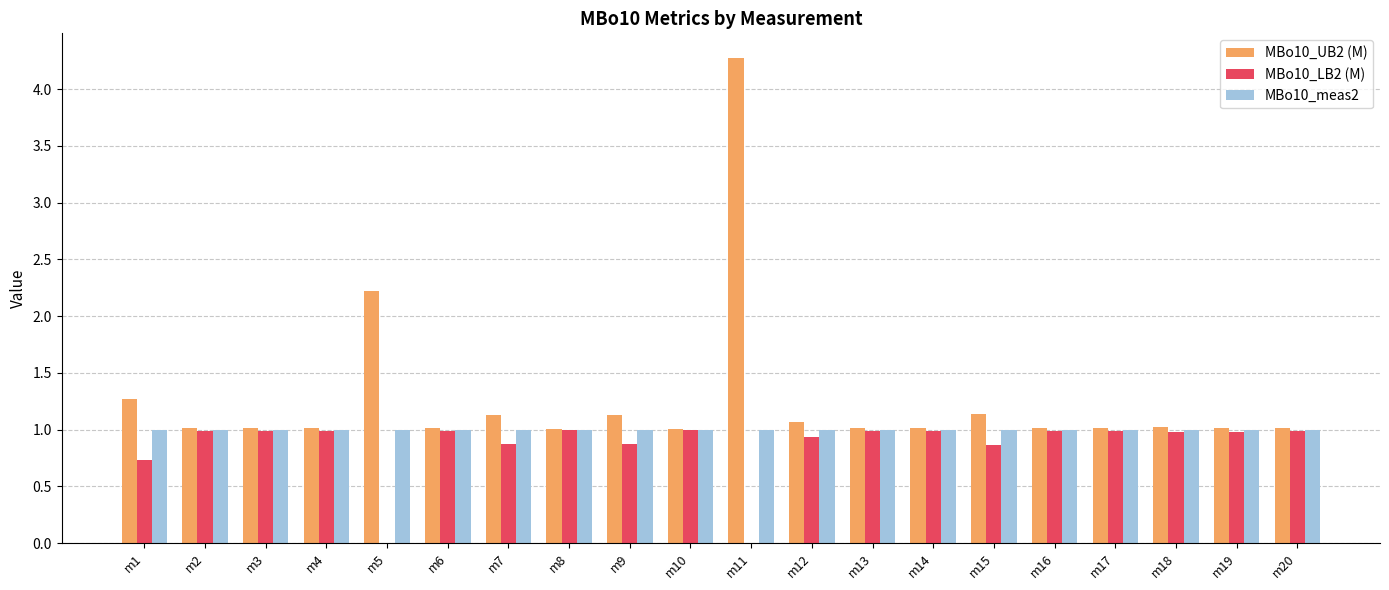

Reading left to right, what are all the values shown in this chart?

MBo10_UB2 (M): 1.3	1.0	1.0	1.0	2.2	1.0	1.1	1.0	1.1	1.0	4.3	1.1	1.0	1.0	1.1	1.0	1.0	1.0	1.0	1.0
MBo10_LB2 (M): 0.7	1.0	1.0	1.0	0.0	1.0	0.9	1.0	0.9	1.0	0.0	0.9	1.0	1.0	0.9	1.0	1.0	1.0	1.0	1.0
MBo10_meas2: 1.0	1.0	1.0	1.0	1.0	1.0	1.0	1.0	1.0	1.0	1.0	1.0	1.0	1.0	1.0	1.0	1.0	1.0	1.0	1.0